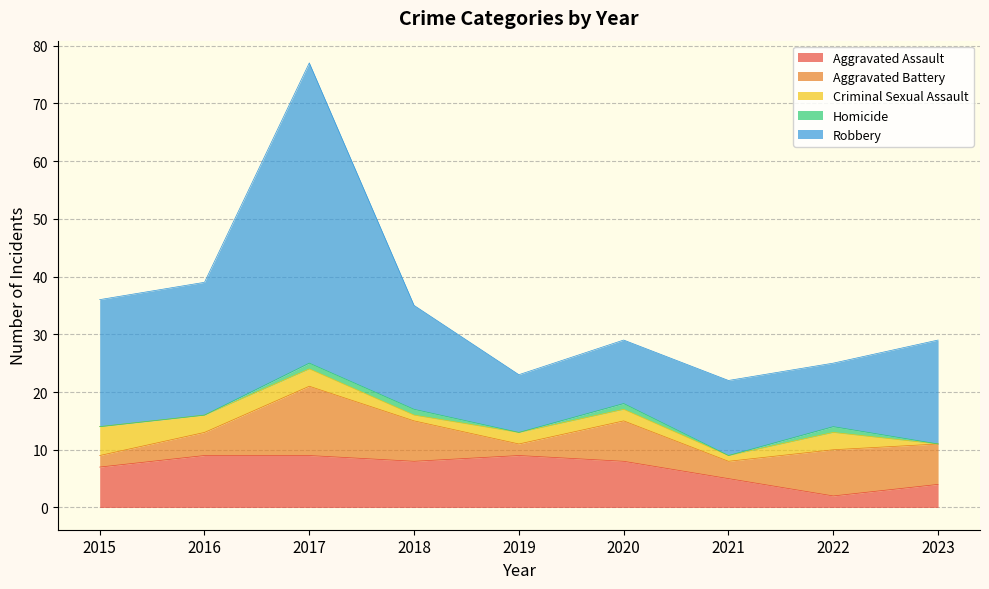

At which label does Criminal Sexual Assault first exceed 2?

2015